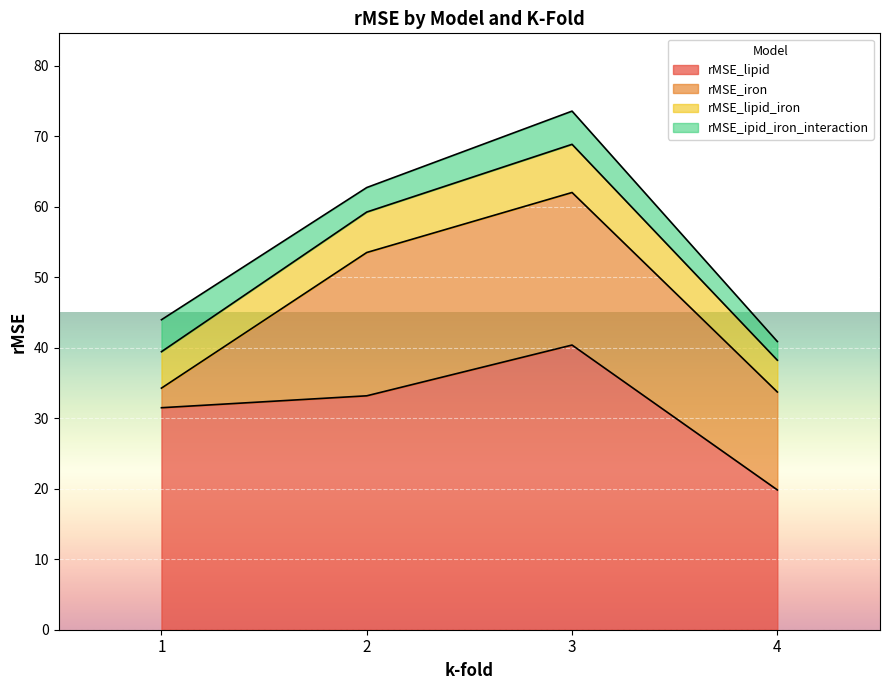

At how many categories does at least one series exceed 11?

4